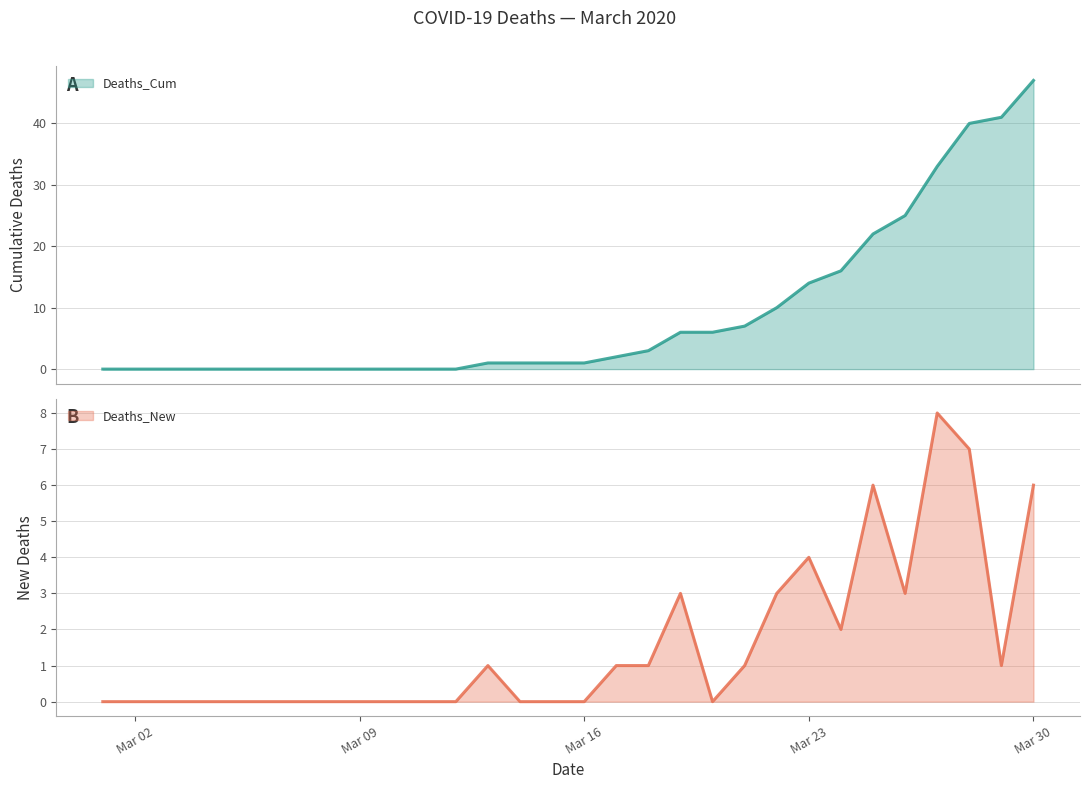

True or false: Deaths_New has a value of 0 at Mar 16.

True